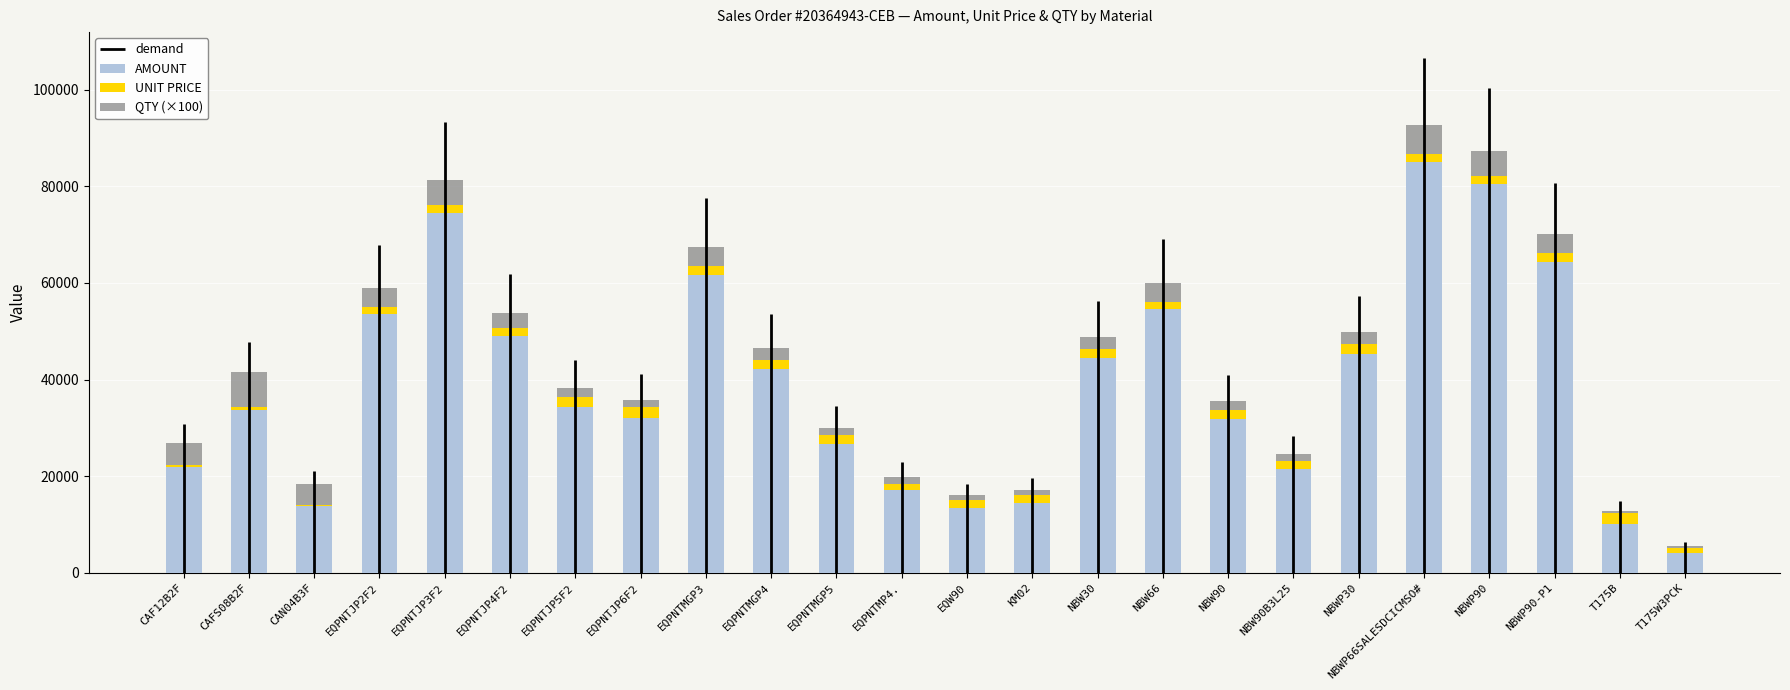

Reading left to right, extract all data points from this chart.

AMOUNT: 21827.5	33769.7	13697.0	53476.1	74588.8	48921.4	34368.6	31960.0	61706.4	42229.5	26556.3	17079.6	13460.4	14392.6	44420.8	54534.3	31827.0	21478.8	45257.8	85158.8	80457.1	64365.7	10058.3	4127.3
UNIT PRICE: 555.6	518.1	356.8	1497.4	1670.9	1826.5	1924.8	2386.5	1727.9	1892.0	1983.0	1275.4	1507.7	1612.1	1990.2	1527.0	1782.4	1603.9	2027.7	1589.7	1802.4	1802.4	2253.2	924.6
QTY (×100): 4400.0	7300.0	4300.0	4000.0	5000.0	3000.0	2000.0	1500.0	4000.0	2500.0	1500.0	1500.0	1000.0	1000.0	2500.0	4000.0	2000.0	1500.0	2500.0	6000.0	5000.0	4000.0	500.0	500.0